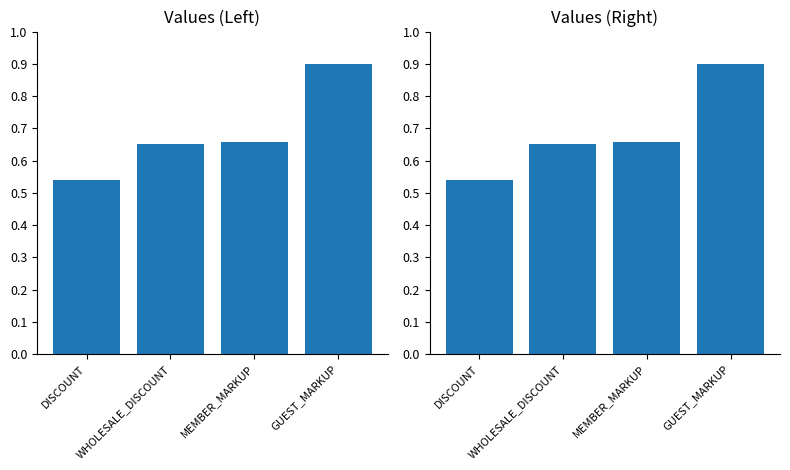

What position from the left is DISCOUNT?

1